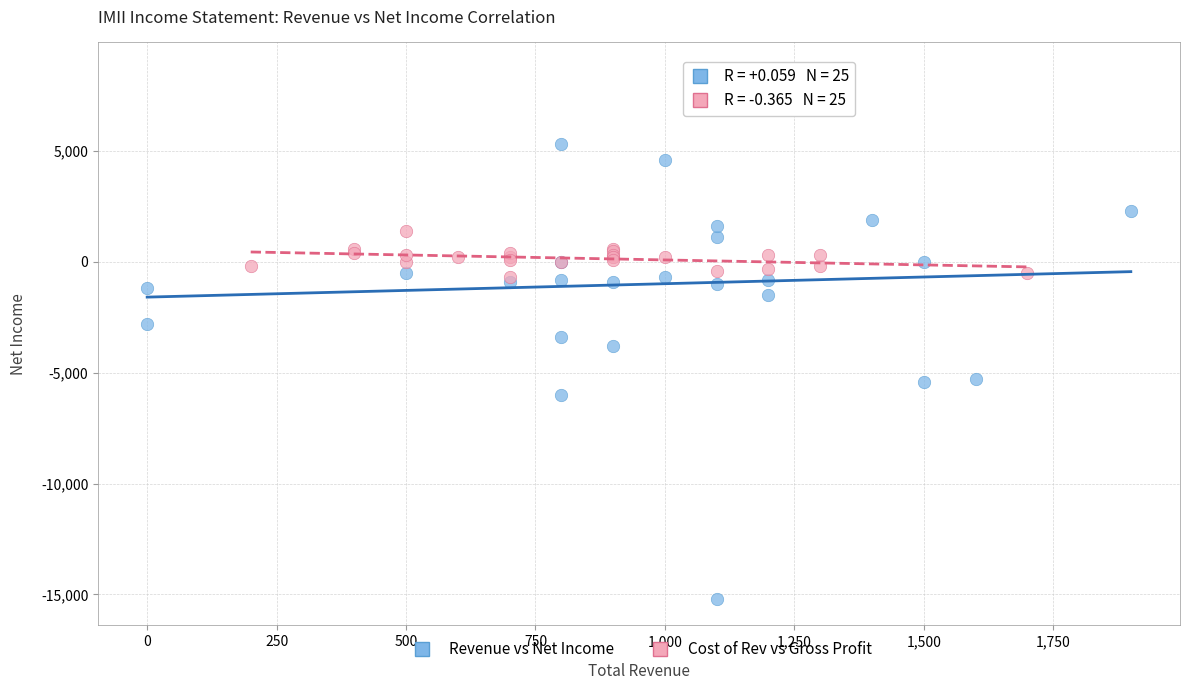

Which series reaches the maximum Y coordinate?

Revenue vs Net Income